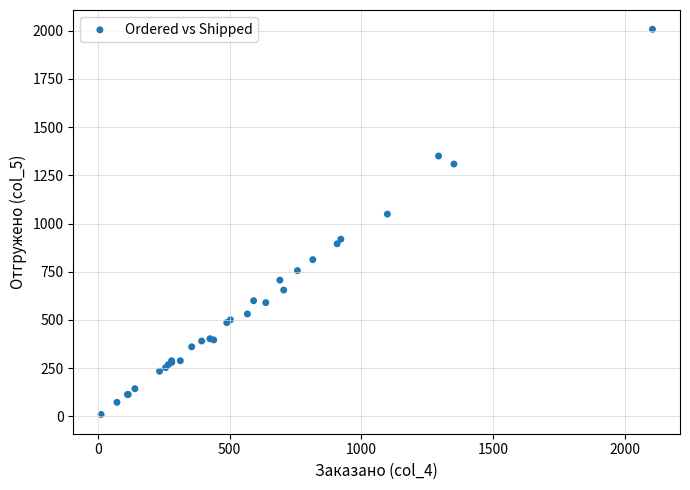

What Y value in the scatter plot is closest to 1008?

1049.2